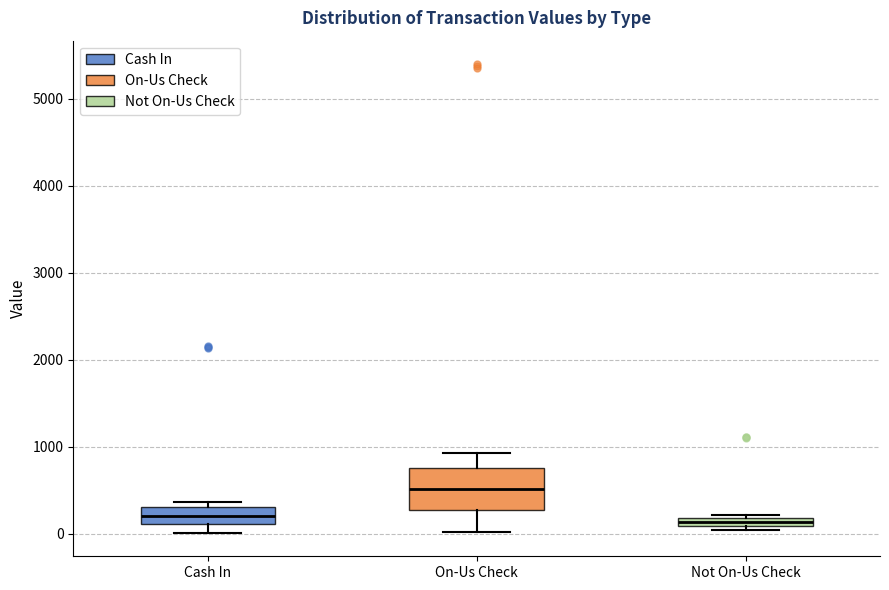

Comparing the boxes themselves (not the whiskers), which one is the tallest?

On-Us Check